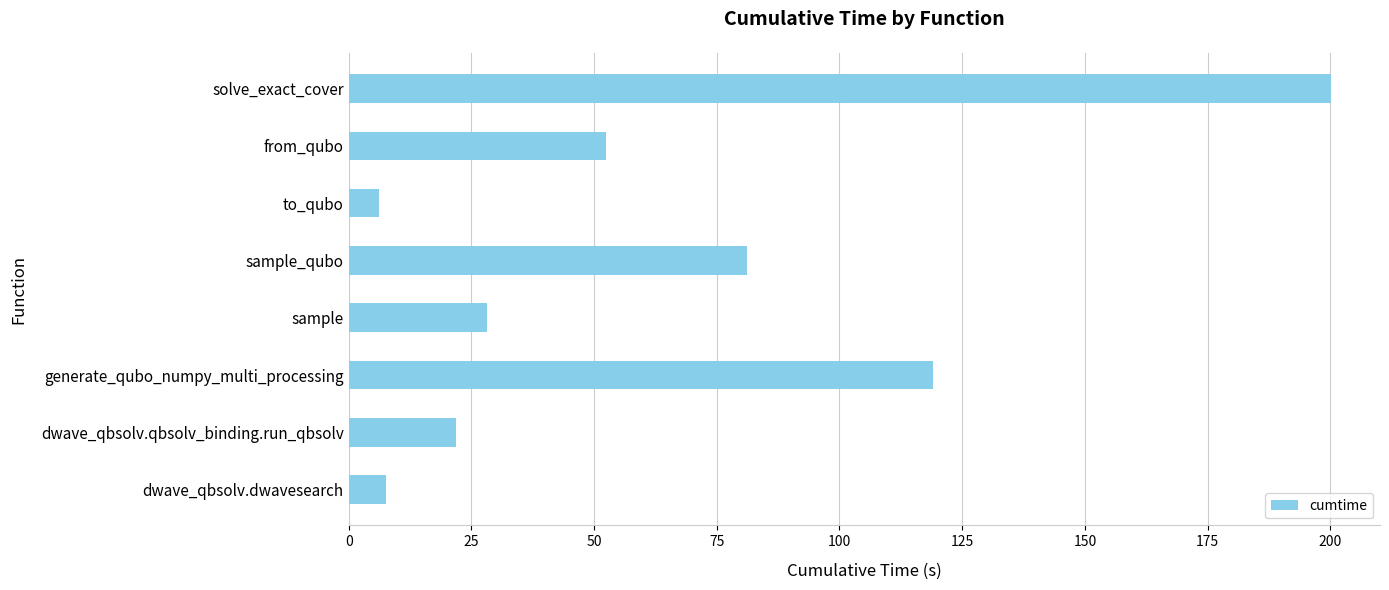

What is the minimum value shown in the chart?

6.3